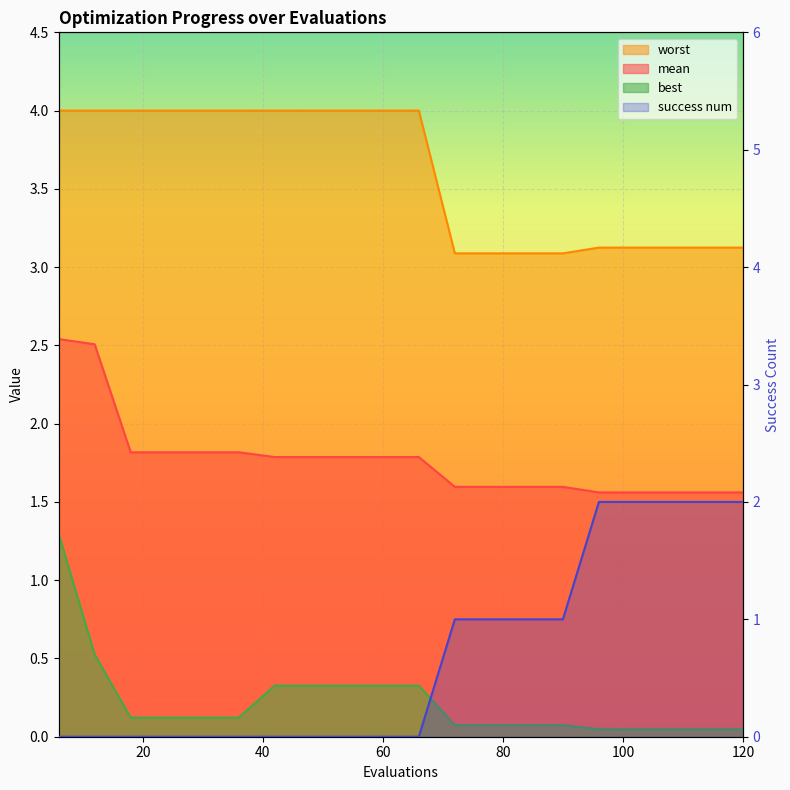

At which category does the chart reach its minimum across all series?

6